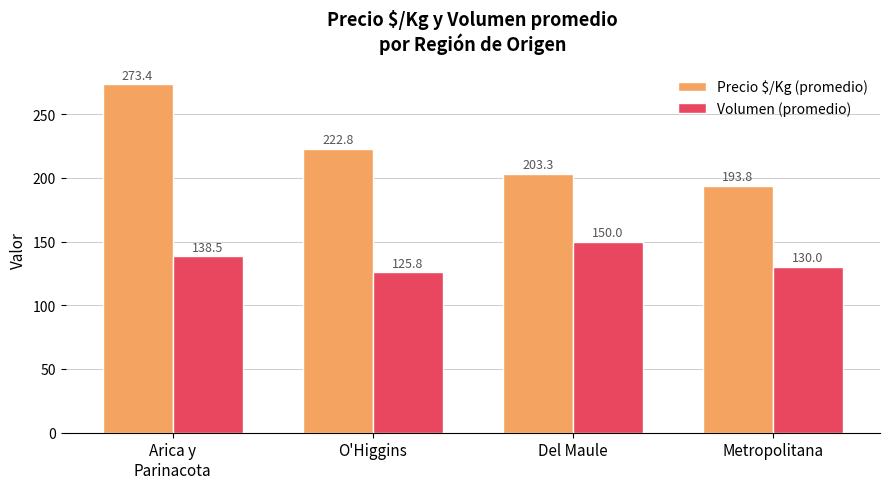

What is the highest value of the Volumen (promedio) series?

150.0